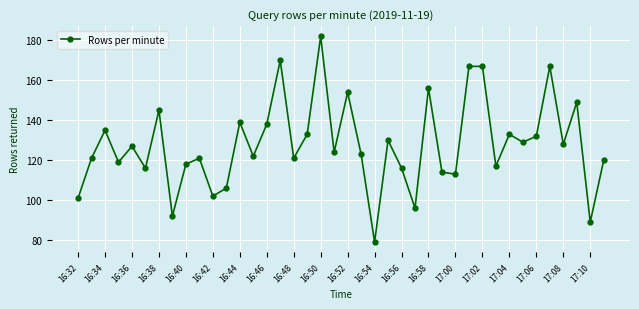

What is the maximum value shown in the chart?

182